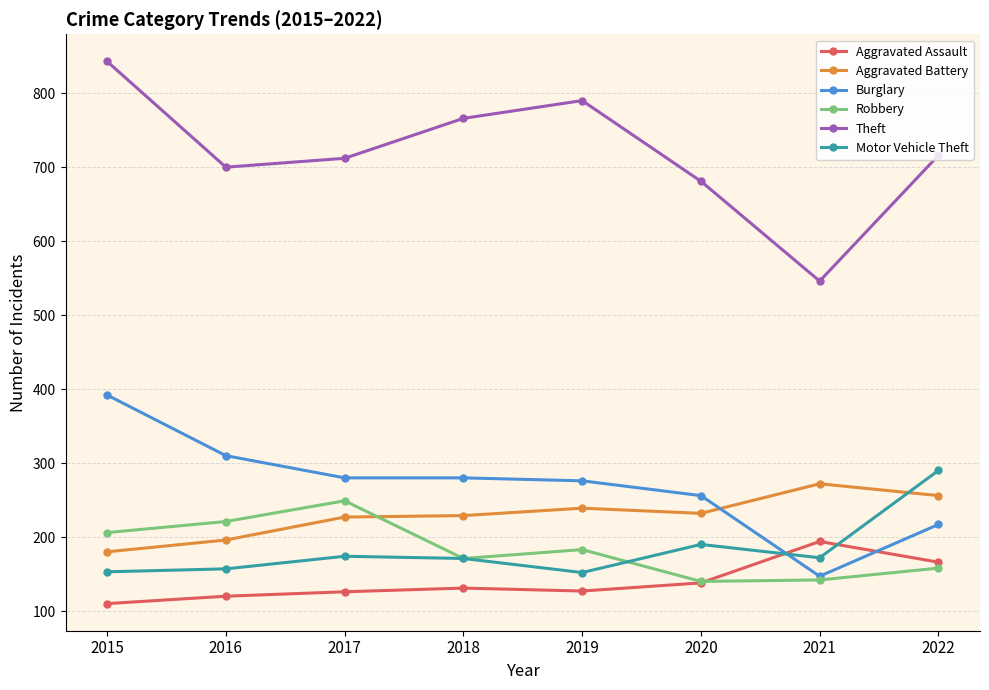

Read the Burglary value at 2019.

276